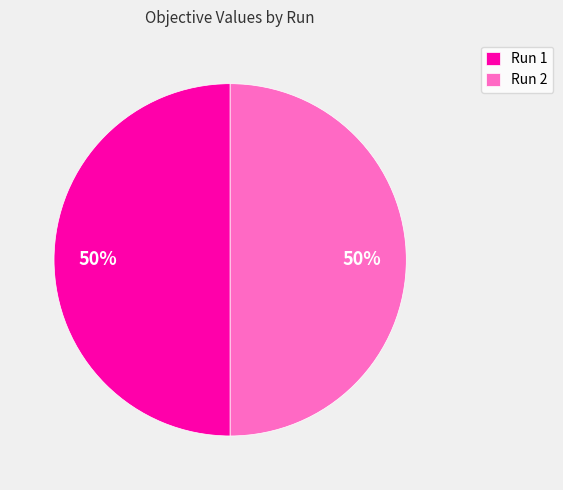

To the nearest percent, what is the combined percentage of Run 1 and Run 2?

100%